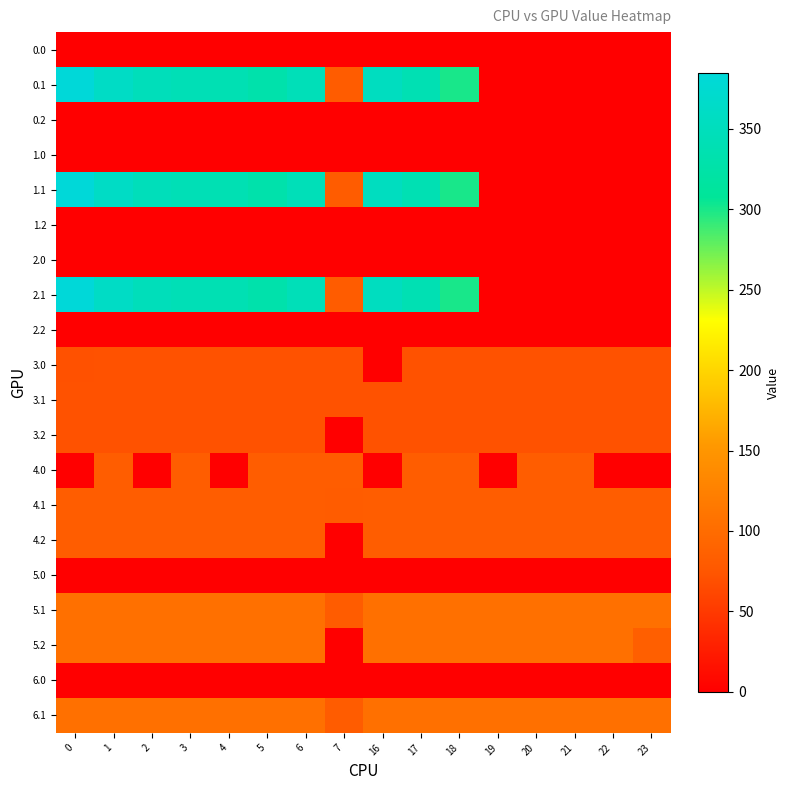

Reading left to right, list all the values displayed in this chart.

0.0: 0=0.0	1=0.0	2=0.0	3=0.0	4=0.0	5=0.0	6=0.0	7=0.0	16=0.0	17=0.0	18=0.0	19=0.0	20=0.0	21=0.0	22=0.0	23=0.0
0.1: 0=384.6	1=361.1	2=347.9	3=342.7	4=339.6	5=329.5	6=345.2	7=81.6	16=353.7	17=340.1	18=300.2	19=0.0	20=0.0	21=0.0	22=0.0	23=0.0
0.2: 0=0.0	1=0.0	2=0.0	3=0.0	4=0.0	5=0.0	6=0.0	7=0.0	16=0.0	17=0.0	18=0.0	19=0.0	20=0.0	21=0.0	22=0.0	23=0.0
1.0: 0=0.0	1=0.0	2=0.0	3=0.0	4=0.0	5=0.0	6=0.0	7=0.0	16=0.0	17=0.0	18=0.0	19=0.0	20=0.0	21=0.0	22=0.0	23=0.0
1.1: 0=384.6	1=361.1	2=347.9	3=342.7	4=339.6	5=329.5	6=345.2	7=81.6	16=353.7	17=340.1	18=300.2	19=0.0	20=0.0	21=0.0	22=0.0	23=0.0
1.2: 0=0.0	1=0.0	2=0.0	3=0.0	4=0.0	5=0.0	6=0.0	7=0.0	16=0.0	17=0.0	18=0.0	19=0.0	20=0.0	21=0.0	22=0.0	23=0.0
2.0: 0=0.0	1=0.0	2=0.0	3=0.0	4=0.0	5=0.0	6=0.0	7=0.0	16=0.0	17=0.0	18=0.0	19=0.0	20=0.0	21=0.0	22=0.0	23=0.0
2.1: 0=384.6	1=361.1	2=347.9	3=342.7	4=339.6	5=329.5	6=345.2	7=81.6	16=353.7	17=340.1	18=300.2	19=0.0	20=0.0	21=0.0	22=0.0	23=0.0
2.2: 0=0.0	1=0.0	2=0.0	3=0.0	4=0.0	5=0.0	6=0.0	7=0.0	16=0.0	17=0.0	18=0.0	19=0.0	20=0.0	21=0.0	22=0.0	23=0.0
3.0: 0=70.3	1=72.0	2=72.0	3=72.0	4=72.0	5=72.0	6=72.0	7=72.0	16=0.0	17=72.0	18=72.0	19=72.0	20=72.0	21=72.0	22=72.0	23=72.0
3.1: 0=72.0	1=72.0	2=72.0	3=72.0	4=72.0	5=72.0	6=72.0	7=72.0	16=72.0	17=72.0	18=72.0	19=72.0	20=72.0	21=72.0	22=72.0	23=72.0
3.2: 0=72.0	1=72.0	2=72.0	3=72.0	4=72.0	5=72.0	6=72.0	7=0.0	16=72.0	17=72.0	18=72.0	19=72.0	20=72.0	21=72.0	22=72.0	23=72.0
4.0: 0=0.0	1=82.0	2=0.0	3=82.0	4=0.0	5=82.0	6=82.0	7=82.0	16=0.0	17=82.0	18=82.0	19=0.0	20=82.0	21=82.0	22=0.0	23=0.7
4.1: 0=82.0	1=82.0	2=82.0	3=82.0	4=82.0	5=82.0	6=82.0	7=81.6	16=82.0	17=82.0	18=82.0	19=82.0	20=82.0	21=82.0	22=82.0	23=82.0
4.2: 0=82.0	1=82.0	2=82.0	3=82.0	4=82.0	5=82.0	6=82.0	7=0.0	16=82.0	17=82.0	18=82.0	19=82.0	20=82.0	21=82.0	22=82.0	23=82.0
5.0: 0=0.0	1=0.0	2=0.0	3=0.0	4=0.0	5=0.0	6=0.0	7=0.0	16=0.0	17=0.0	18=0.0	19=0.0	20=0.0	21=0.0	22=0.0	23=0.0
5.1: 0=105.0	1=105.0	2=105.0	3=105.0	4=105.0	5=105.0	6=105.0	7=81.6	16=105.0	17=105.0	18=105.0	19=105.0	20=105.0	21=105.0	22=105.0	23=105.0
5.2: 0=105.0	1=105.0	2=105.0	3=105.0	4=105.0	5=105.0	6=105.0	7=0.0	16=105.0	17=105.0	18=105.0	19=105.0	20=105.0	21=105.0	22=105.0	23=85.3
6.0: 0=0.0	1=0.0	2=0.0	3=0.0	4=0.0	5=0.0	6=0.0	7=0.0	16=0.0	17=0.0	18=0.0	19=0.0	20=0.0	21=0.0	22=0.0	23=0.0
6.1: 0=105.0	1=105.0	2=105.0	3=105.0	4=105.0	5=105.0	6=105.0	7=81.6	16=105.0	17=105.0	18=105.0	19=105.0	20=105.0	21=105.0	22=105.0	23=105.0